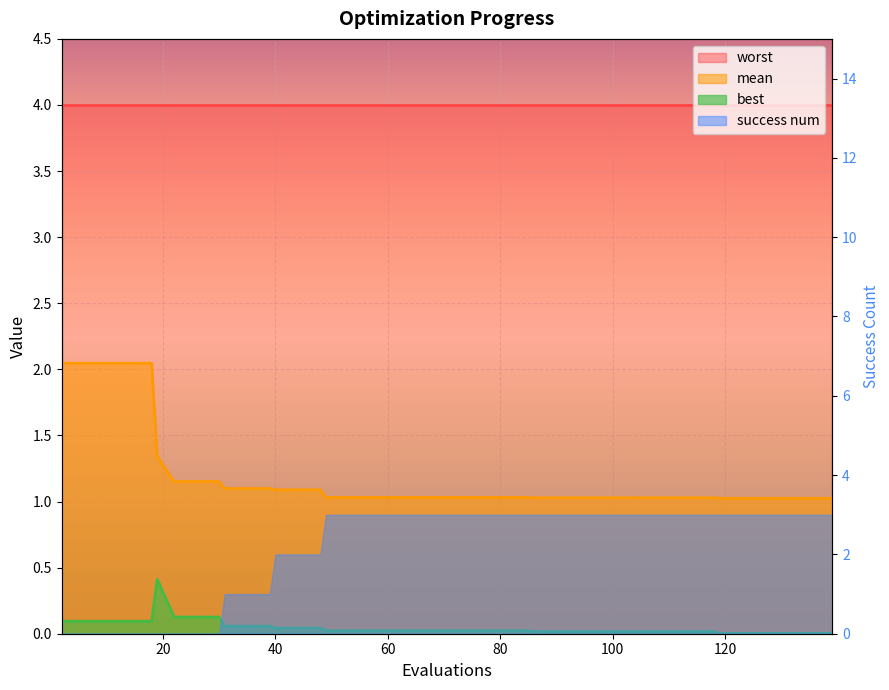

True or false: mean and best cross at least once.

False